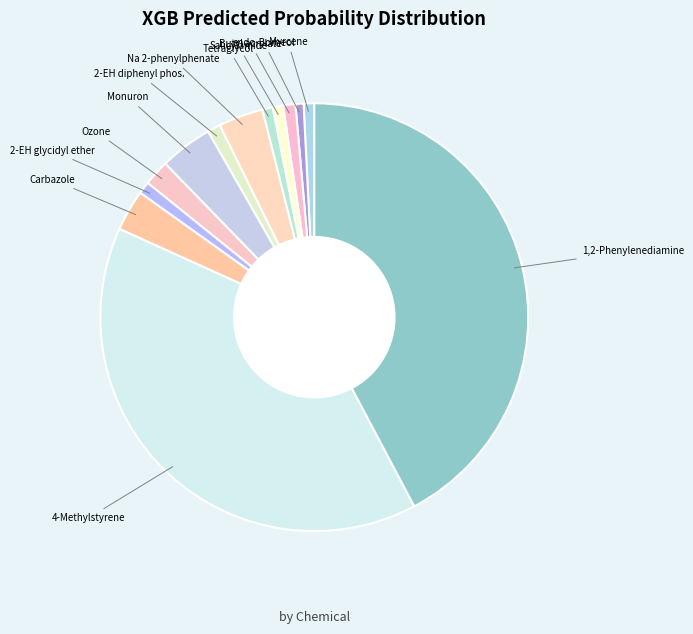

How many slices are in this pie chart?

13